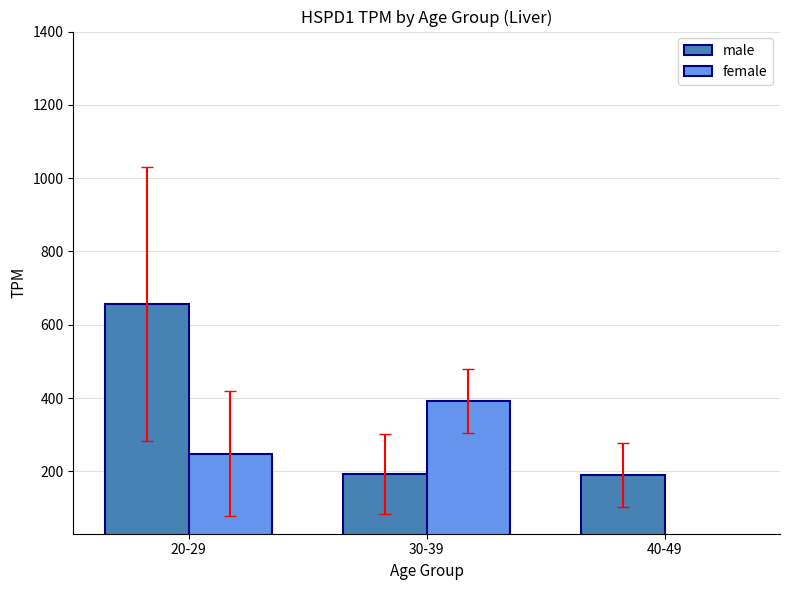

How many values in the male series exceed 192?

2